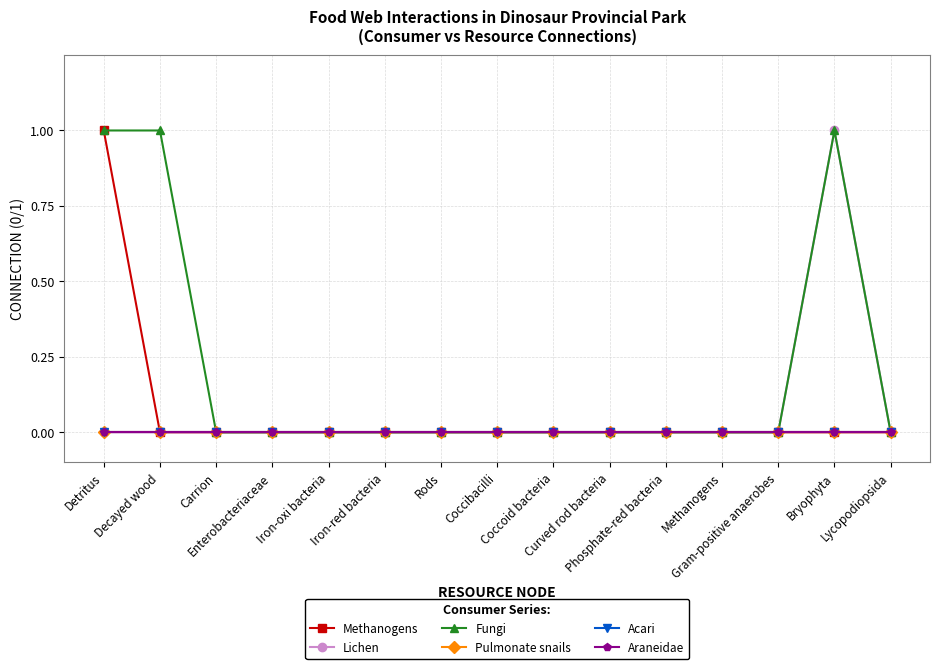

Does the chart have visible grid lines?

Yes